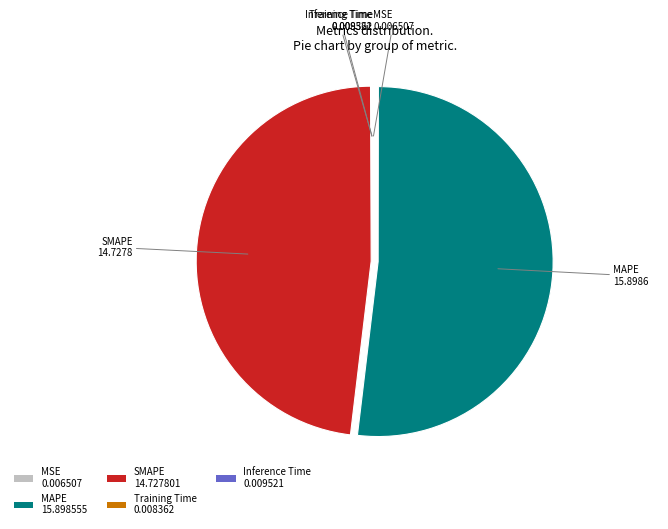

True or false: SMAPE accounts for 36% of the total.

False